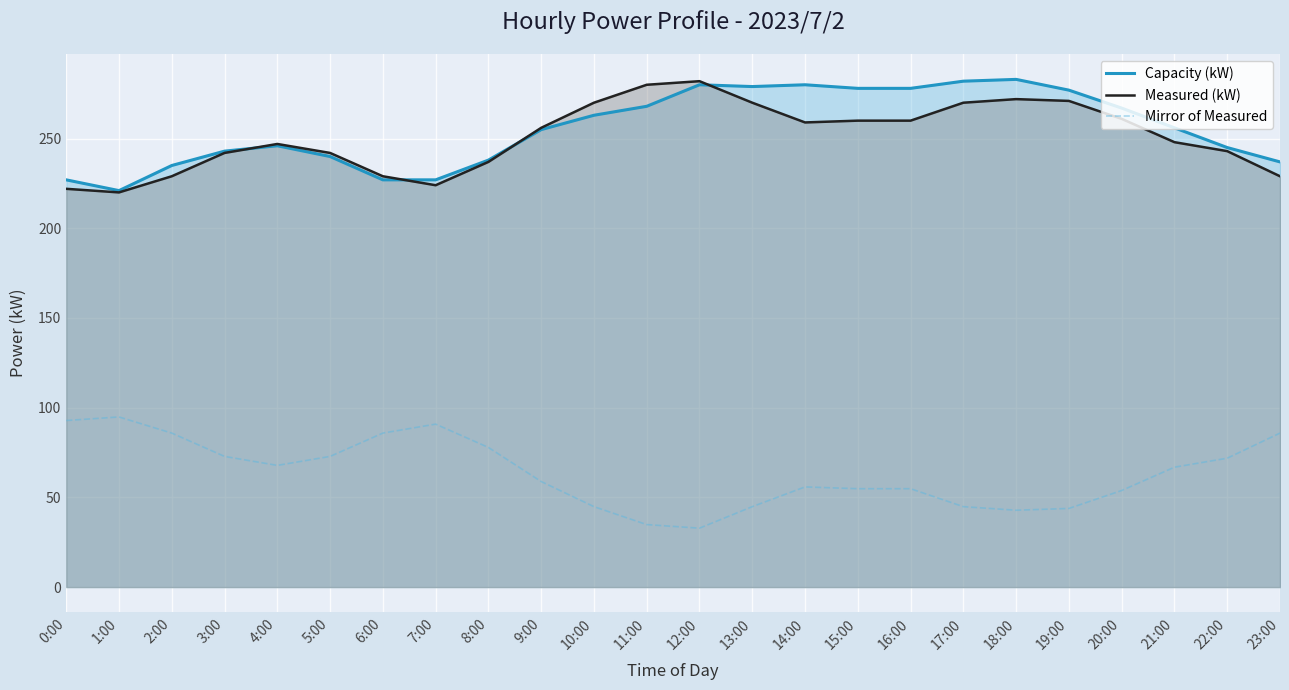

Where is the first local maximum for Mirror of Measured?

1:00